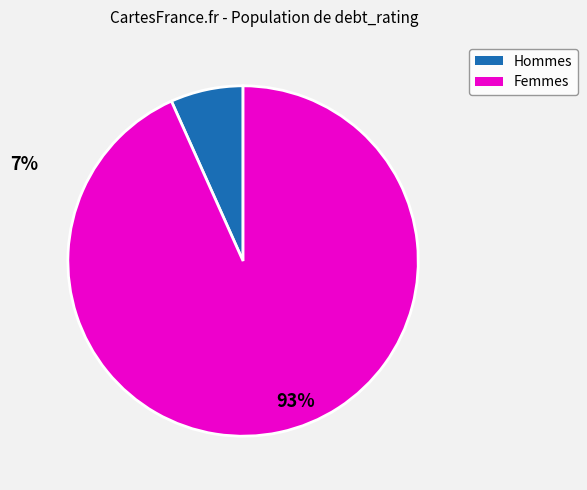

Is there any slice that represents more than half of the pie?

Yes